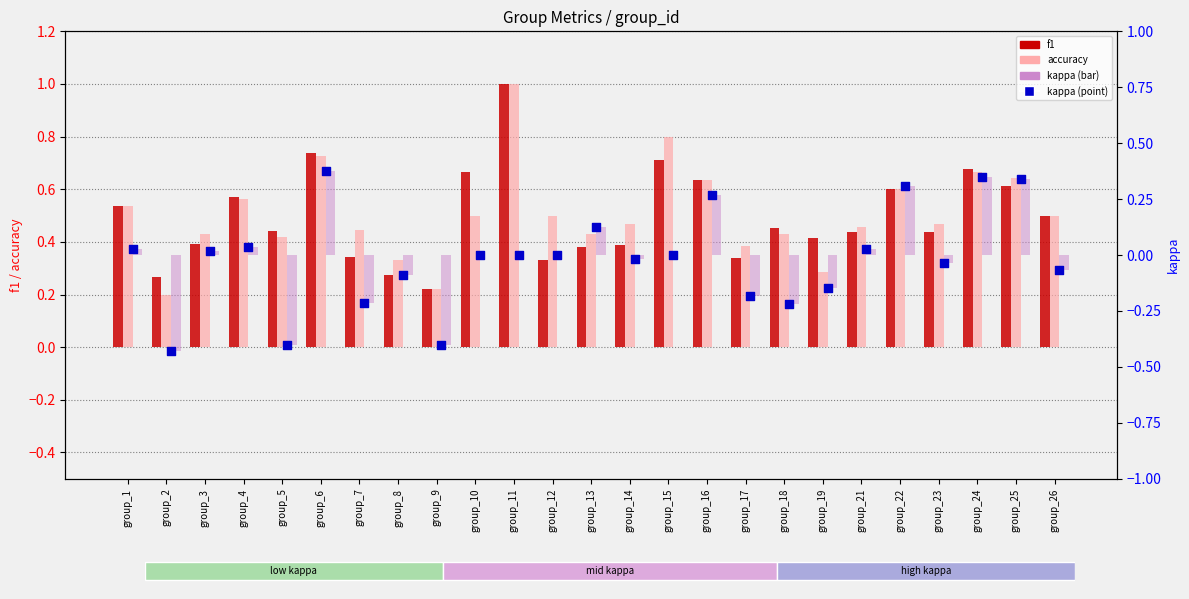

Which series has the largest total across all categories?

accuracy